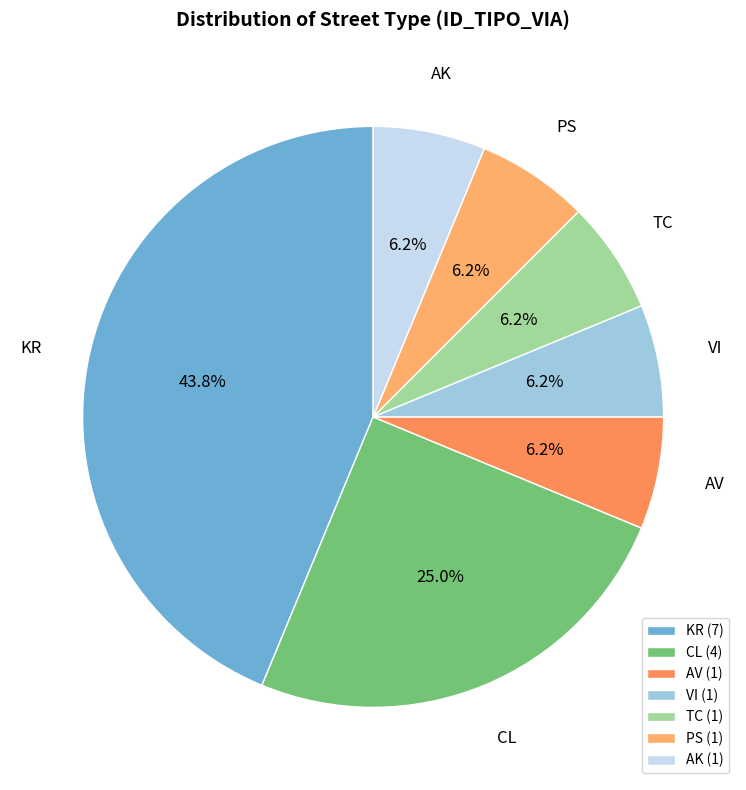

What is the ratio of the value at VI to the value at AK?

1.0